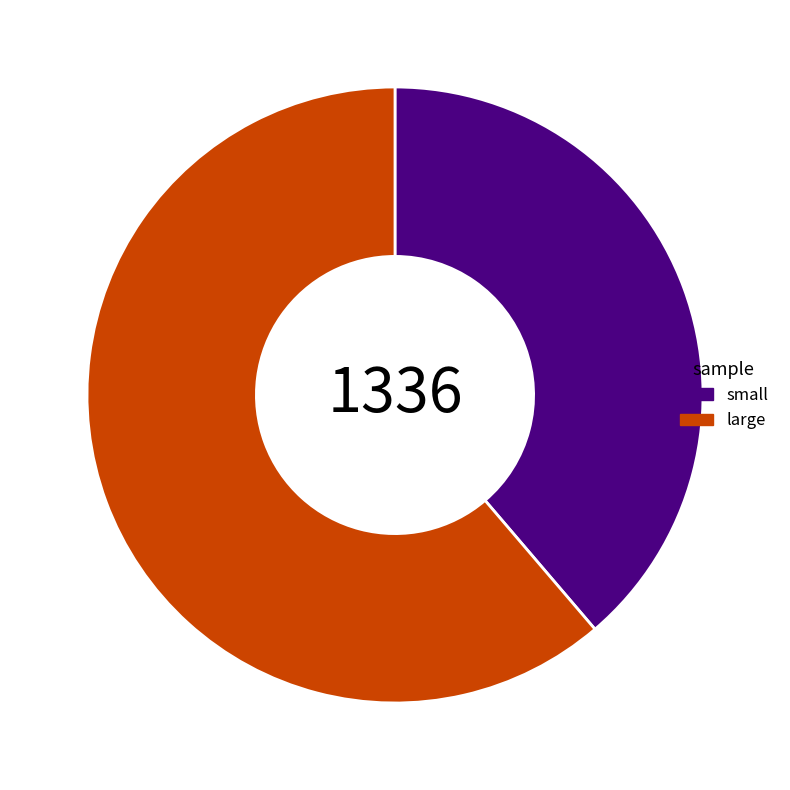

Combined, do small and large account for over 50%?

Yes